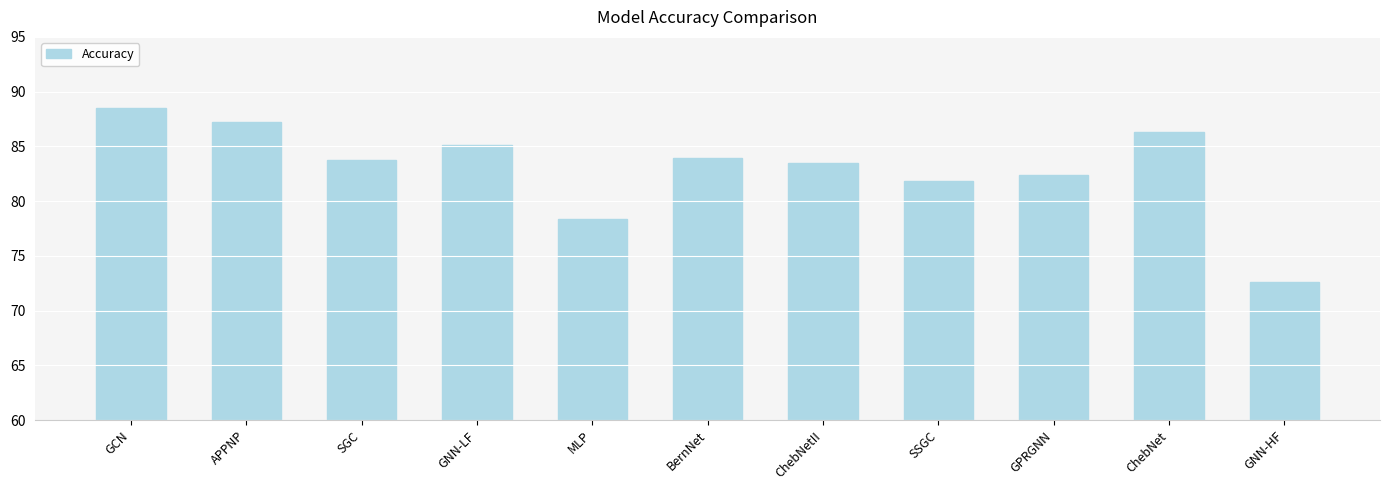

Is it true that the value at SGC is 83.7?

True